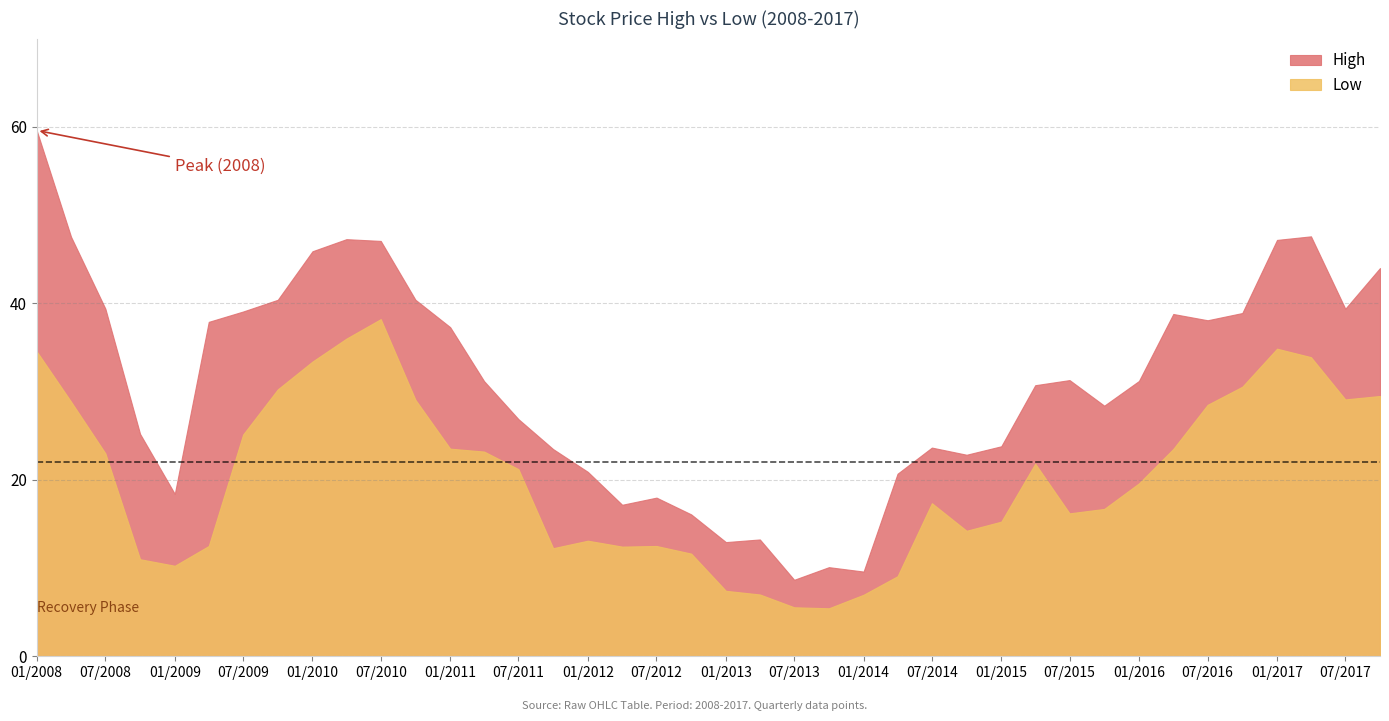

In Low, how many points are higher than both neighbors (excluding endpoints)?

6